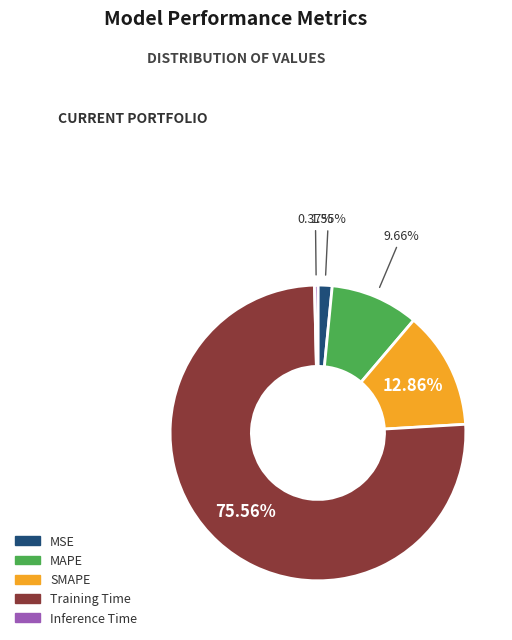

What percentage is the SMAPE slice, to the nearest percent?

13%